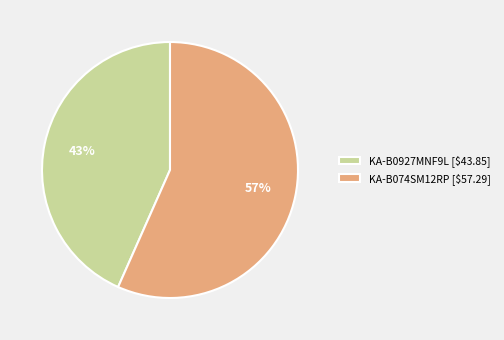

What percentage is the KA-B0927MNF9L slice, to the nearest percent?

43%